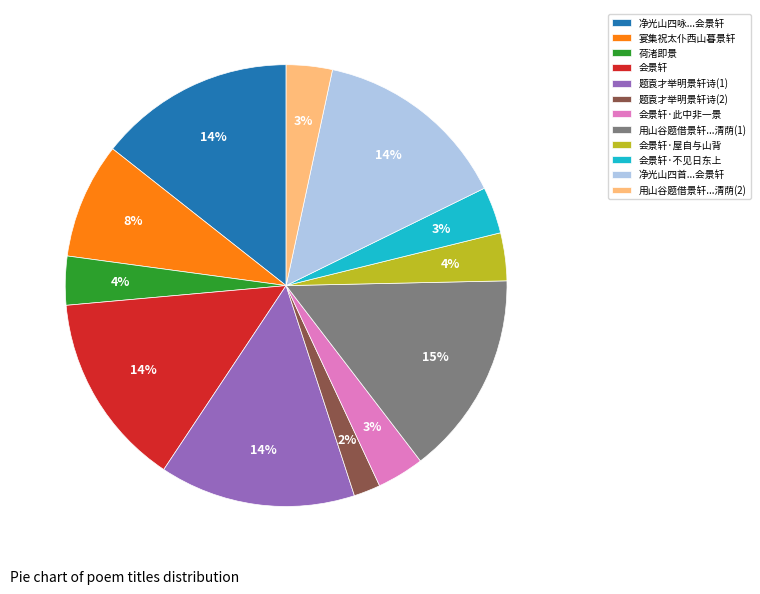

Which has a higher value, 会景轩·不见日东上 or 会景轩?

会景轩